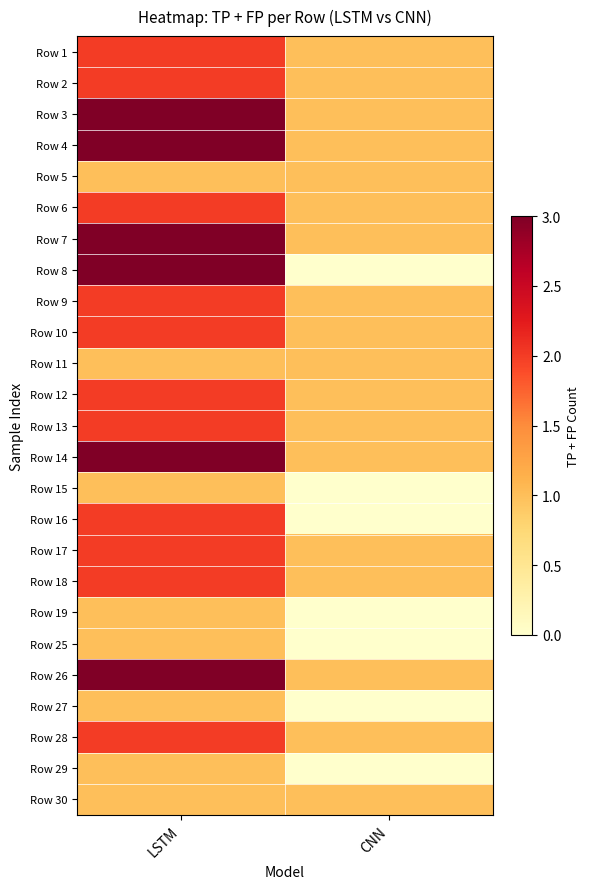

At how many categories does at least one series exceed 2?

1